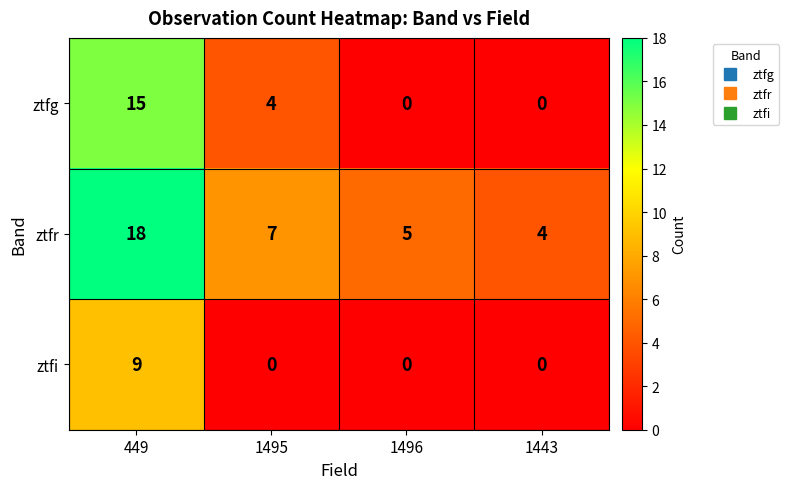

True or false: ztfr has a value of 3 at 1495.

False